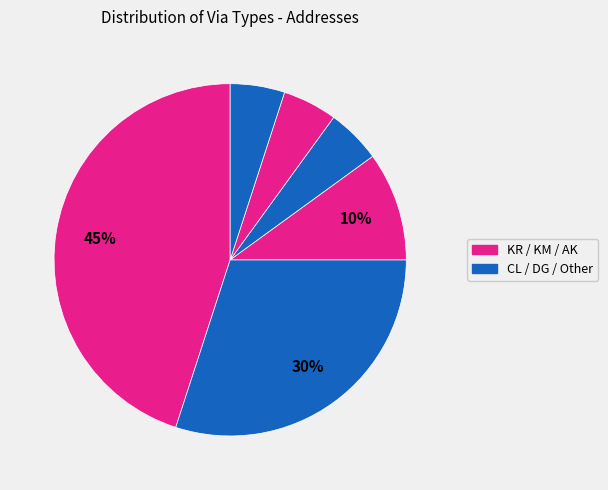

How many slices are in this pie chart?

6